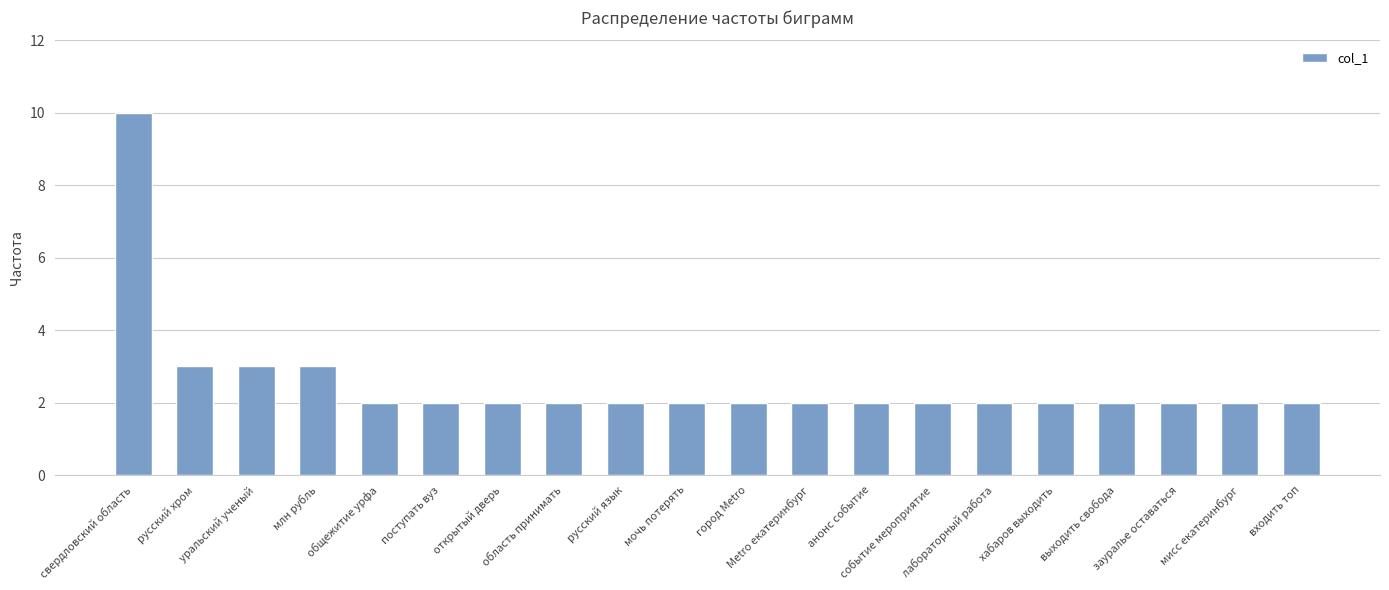

Approximately how many times larger is the value at лабораторный работа compared to открытый дверь?

1.0